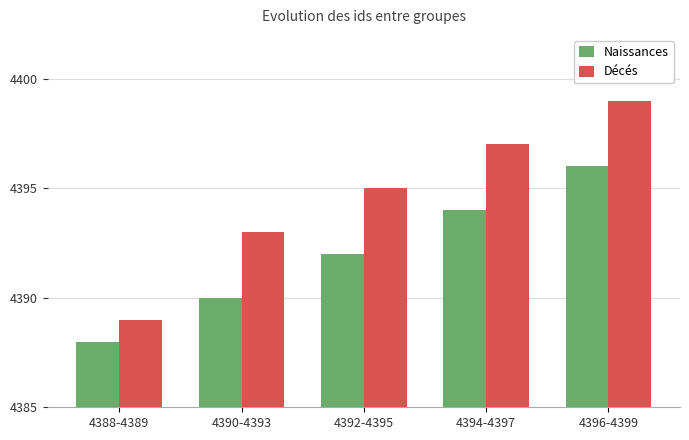

Which series has the widest spread of values?

Décés